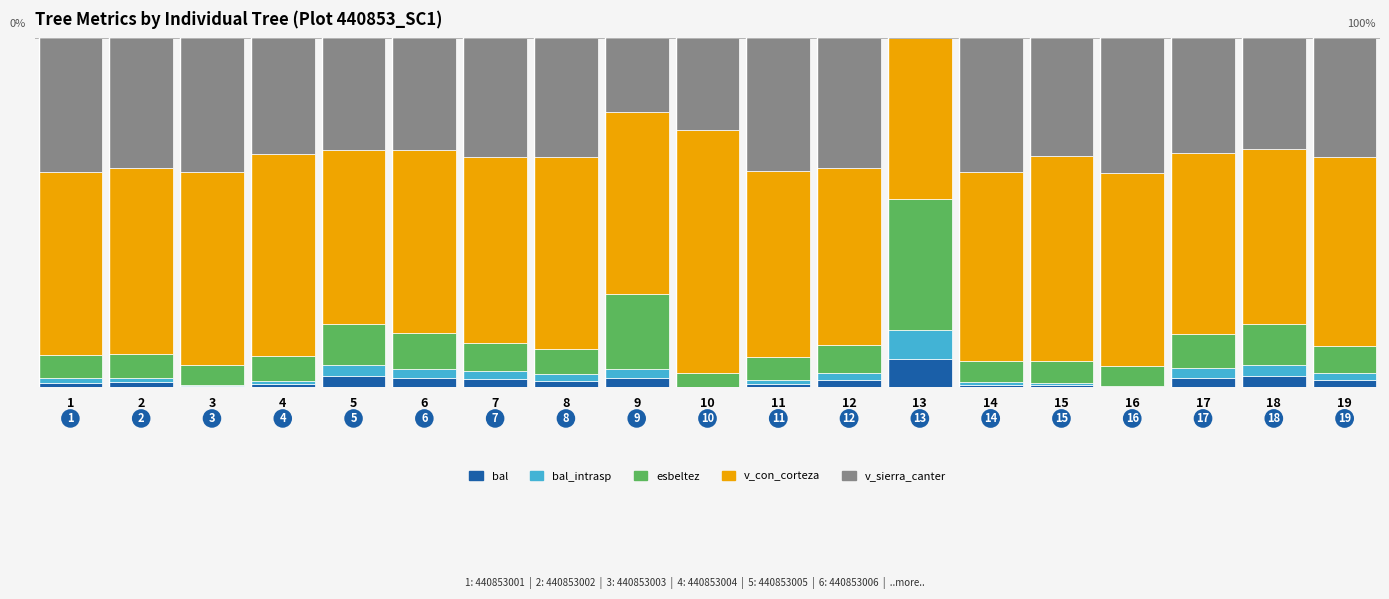

The value of v_sierra_canter at 15 is 33.8. True or false?

True